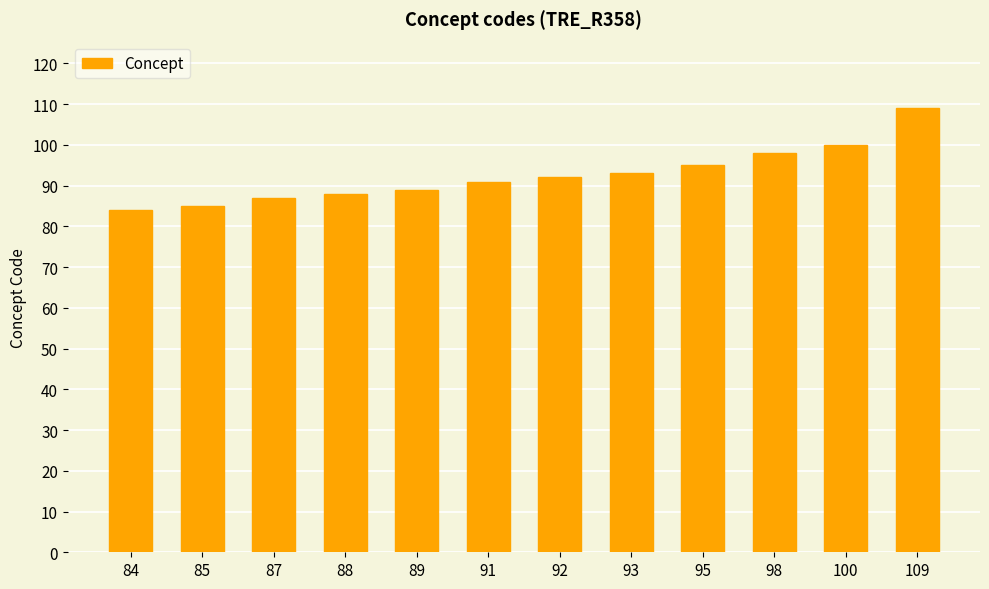

What is the sum of all values?

1111